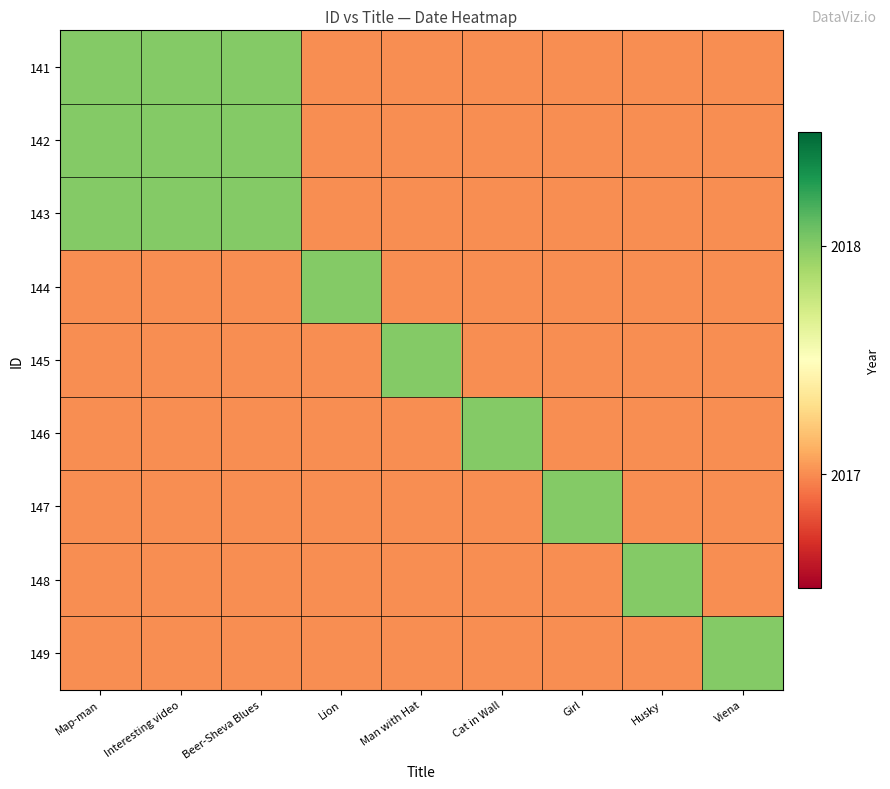

At how many categories does at least one series exceed 2017?

9